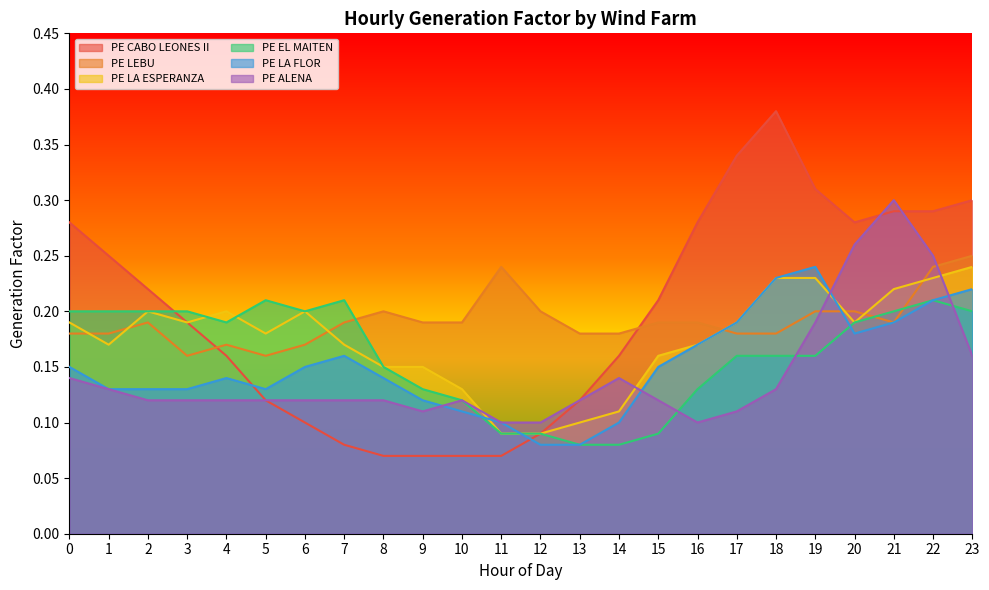

Where is the first local maximum for PE LA FLOR?

4